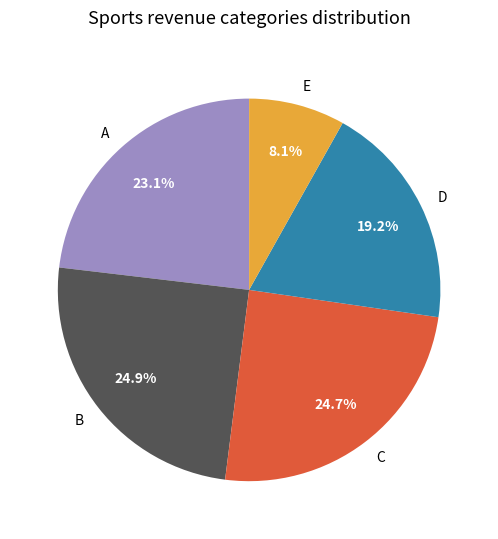

Does any single category account for the majority?

No